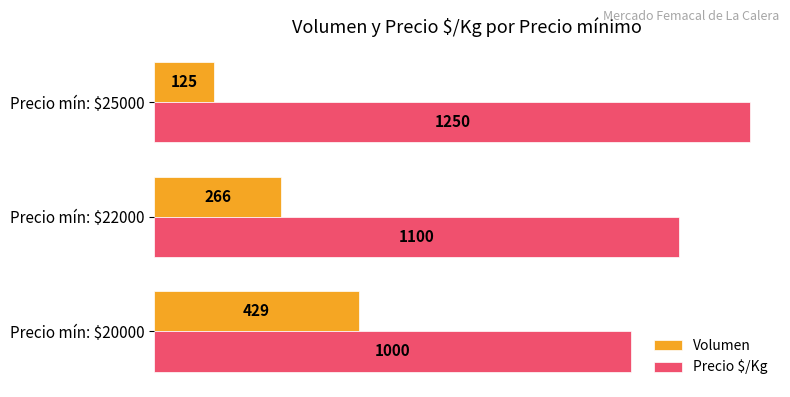

At how many categories does at least one series exceed 695?

3